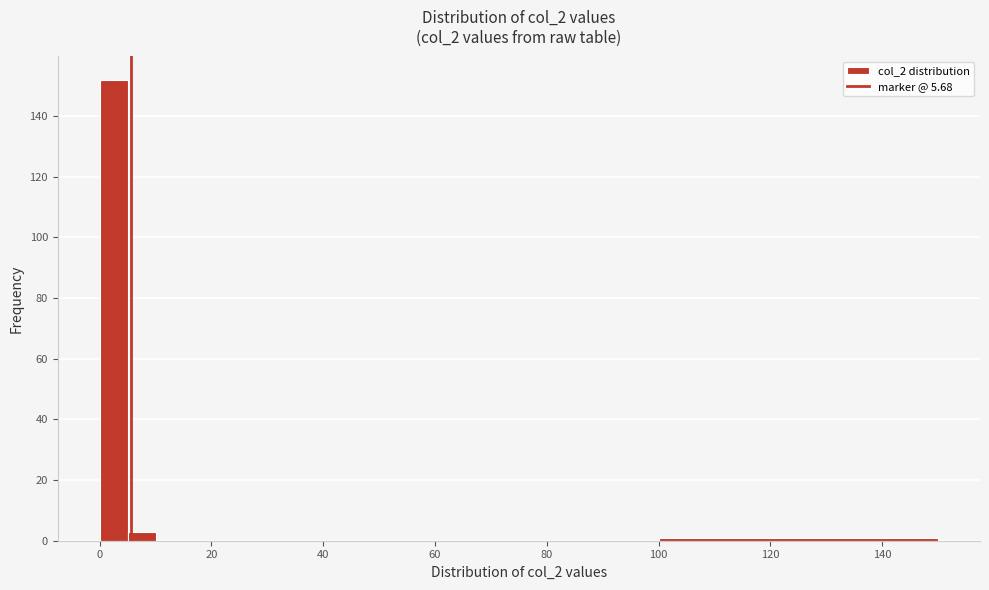

Read against the x-axis, roughly where is the centre of the tallest bar?

2